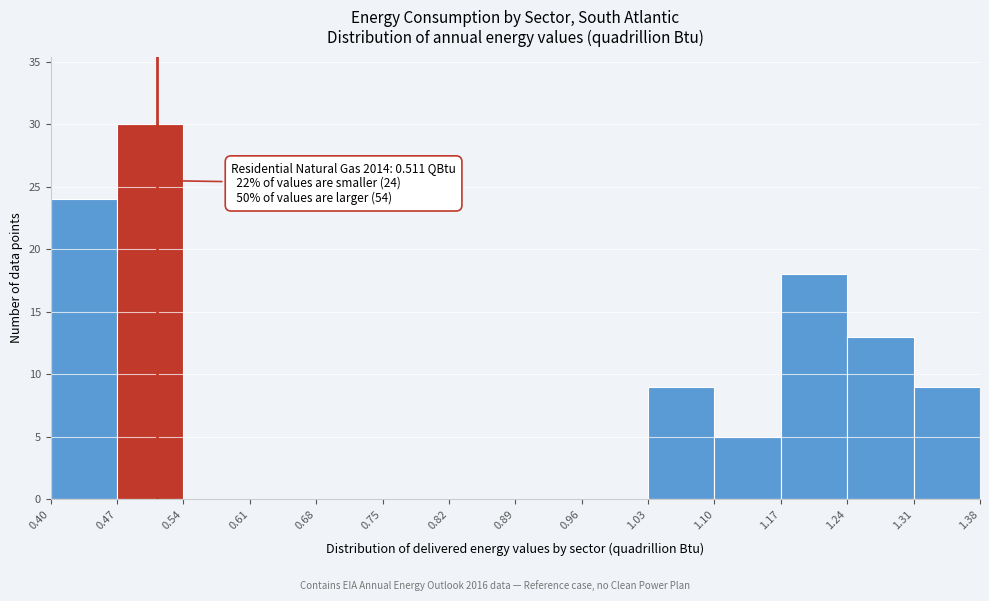

Which range on the x-axis has the tallest bar?

0.47 to 0.54